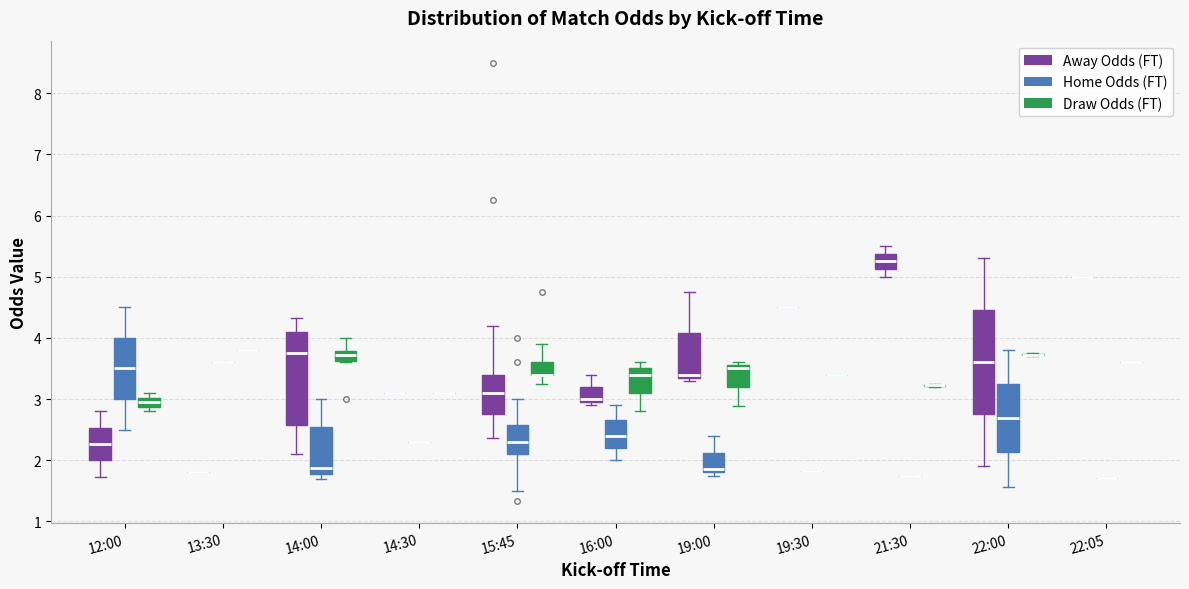

Where is the upper edge of the box for 14:00 (Away Odds (FT)) on the y-axis? The values are not printed on the chart, so give them approximately, as read against the axis.

4.1